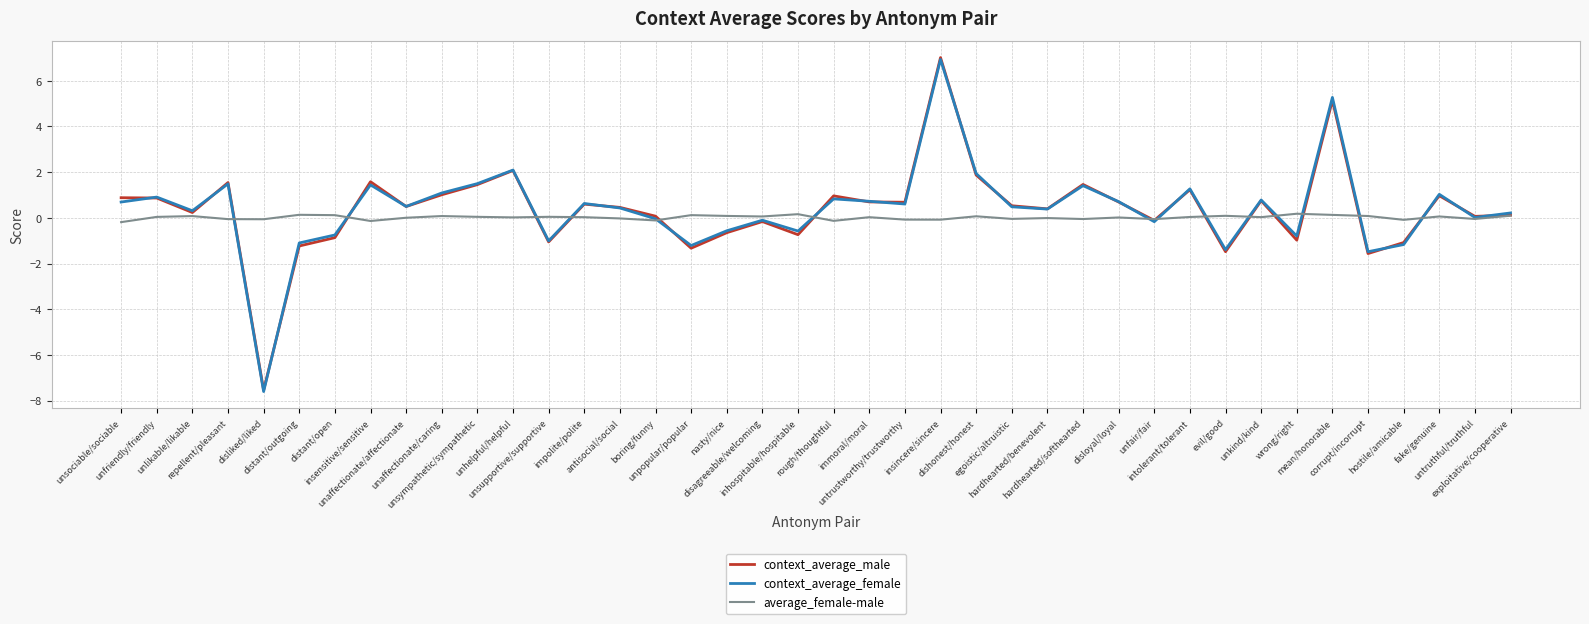

What is the smallest value displayed?

-7.6